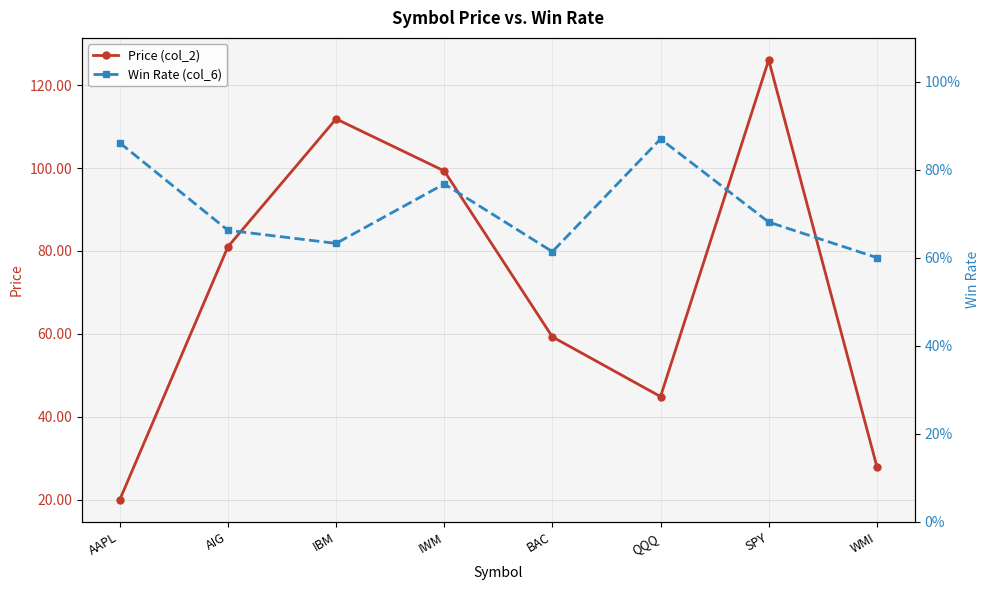

List the series in order of their overall mean, highest first.

Price (col_2), Win Rate (col_6)